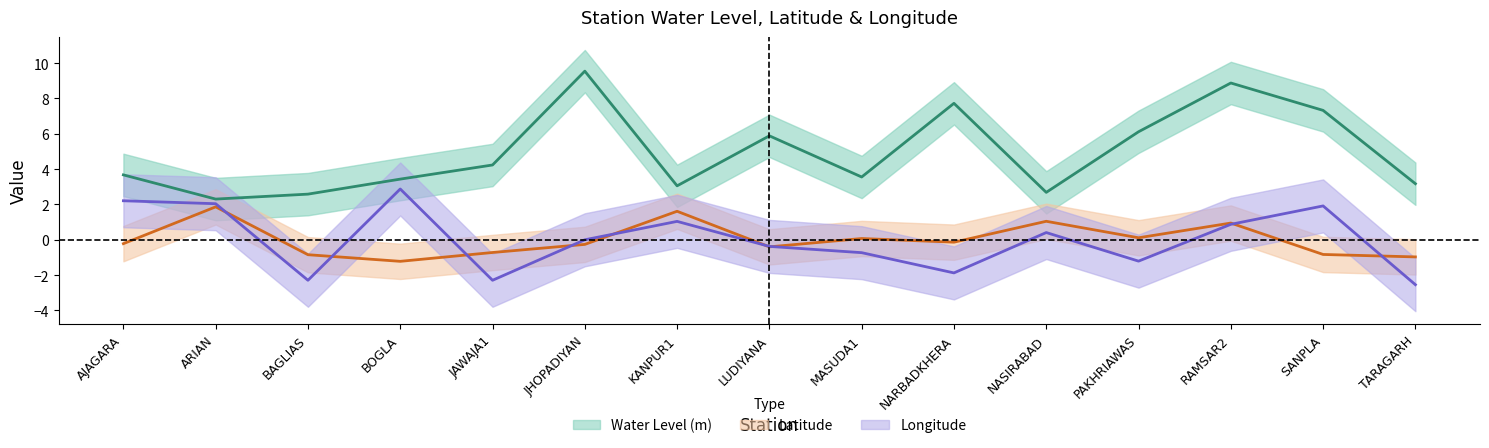

Count the number of data series in this chart.

3